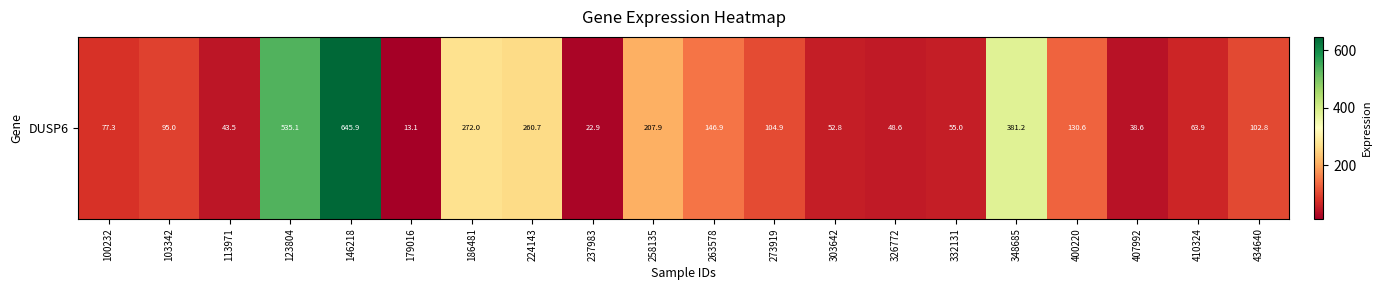

What is the change in value from 179016 to 400220?

+117.6